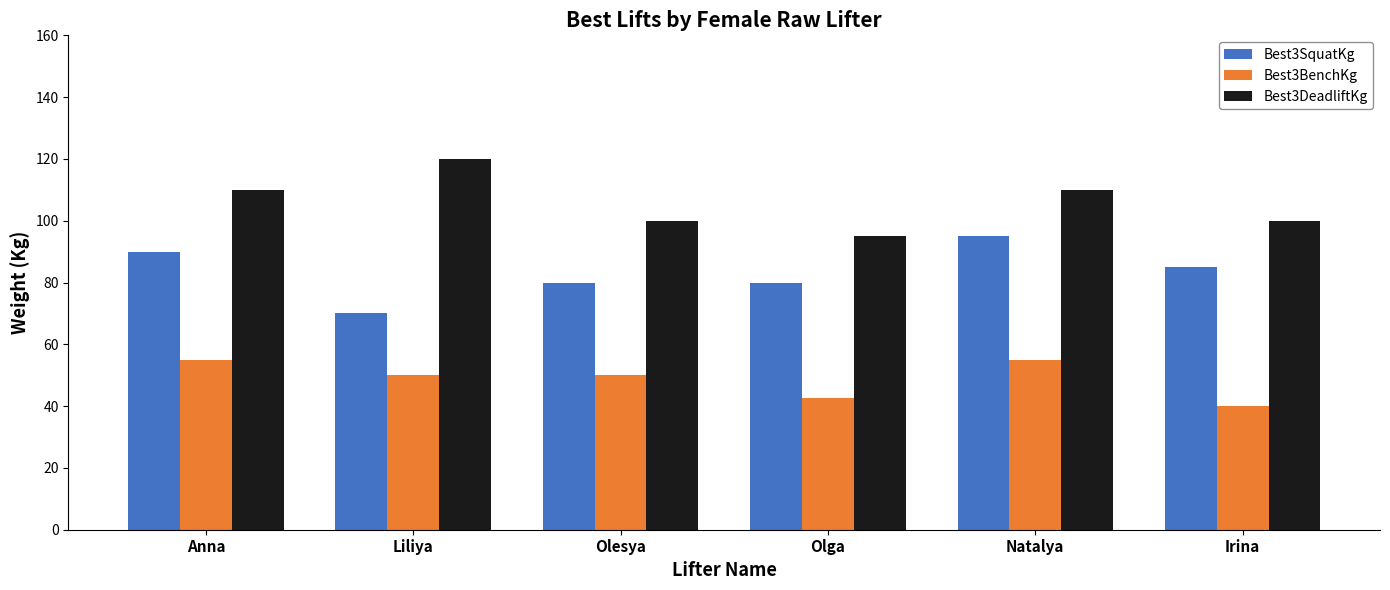

Between Liliya and Natalya, which series saw the biggest shift?

Best3SquatKg